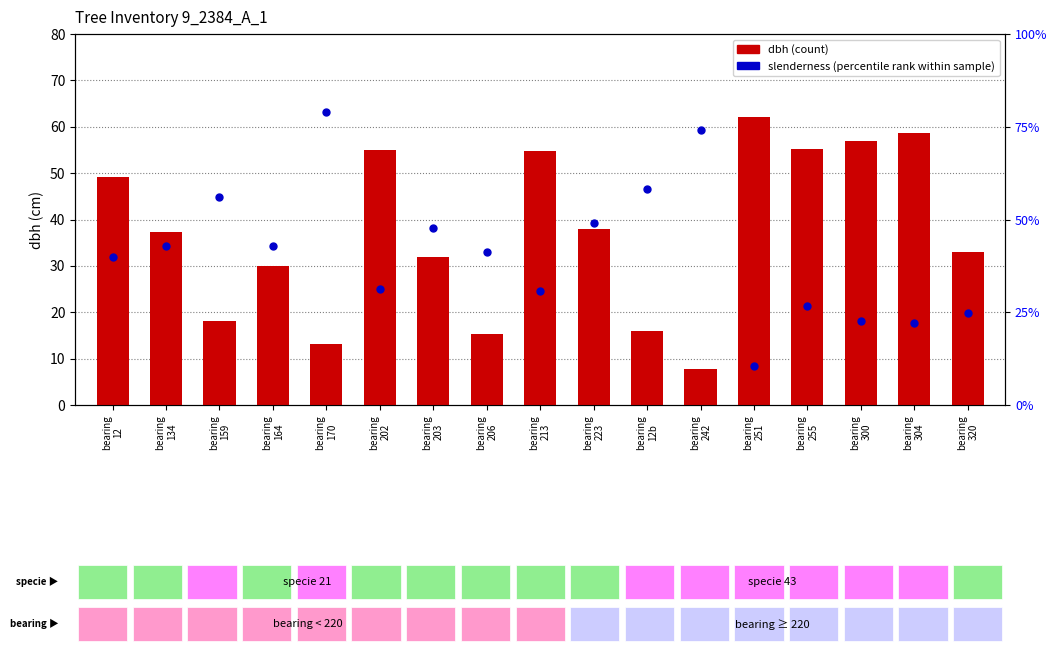

Which series has the largest total across all categories?

slenderness (percentile rank)